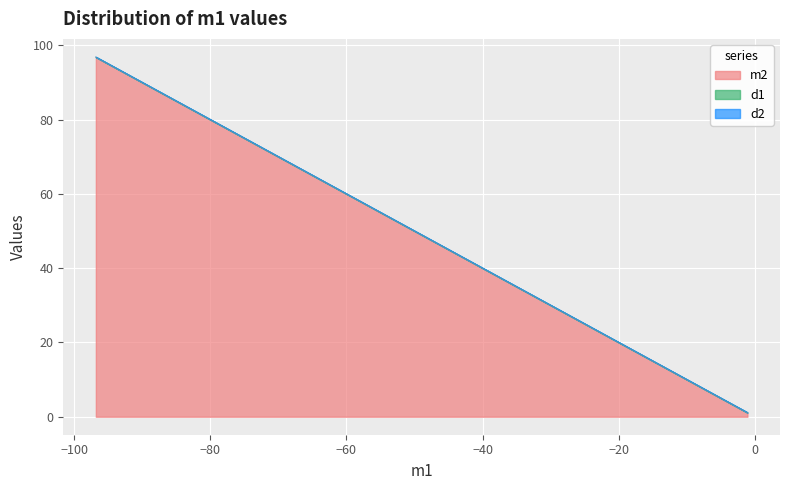

At how many categories does at least one series exceed -53?

40